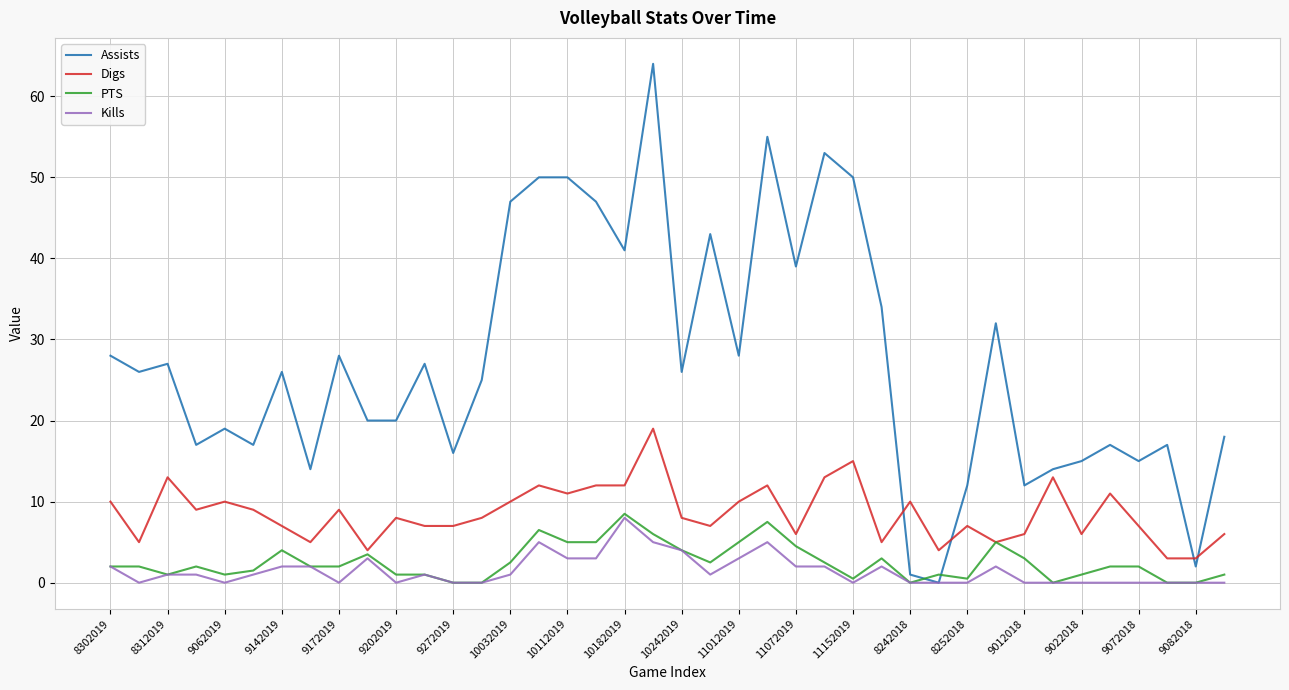

Which series has the largest total across all categories?

Assists